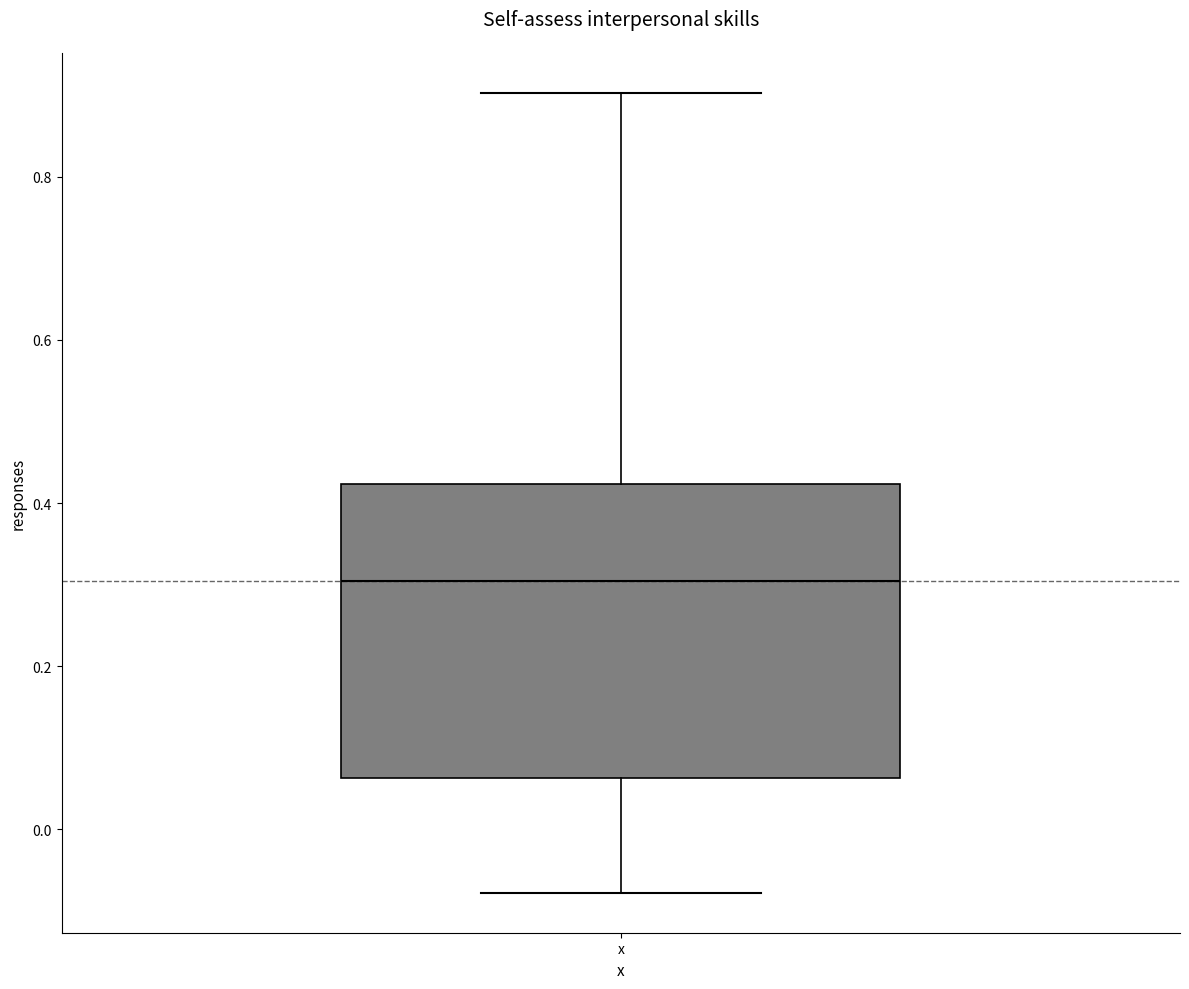

Transcribe this box plot: give where the median line is, the range the box spans, and where the two whiskers end, as read against the y-axis. The values are not printed on the chart, so give them approximately, as read against the axis.

median 0.30, box 0.06 to 0.42, whiskers -0.08 to 0.90